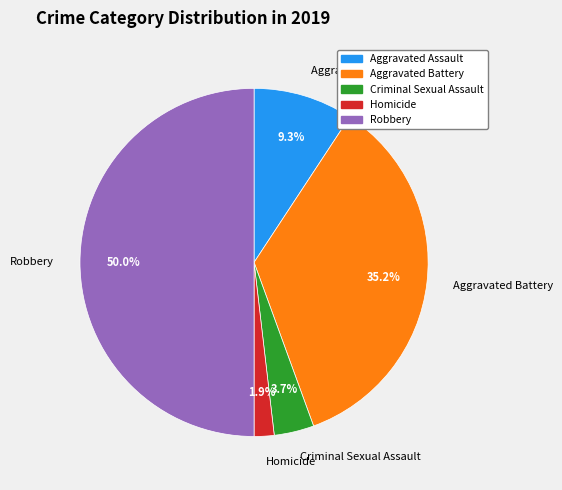

Do Robbery and Criminal Sexual Assault together represent more than half of the pie?

Yes